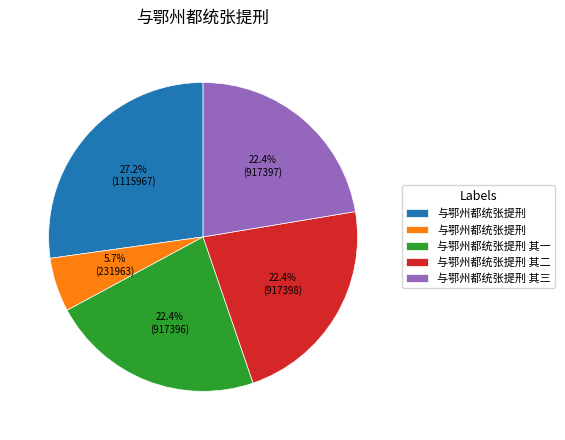

How many slices are in this pie chart?

5